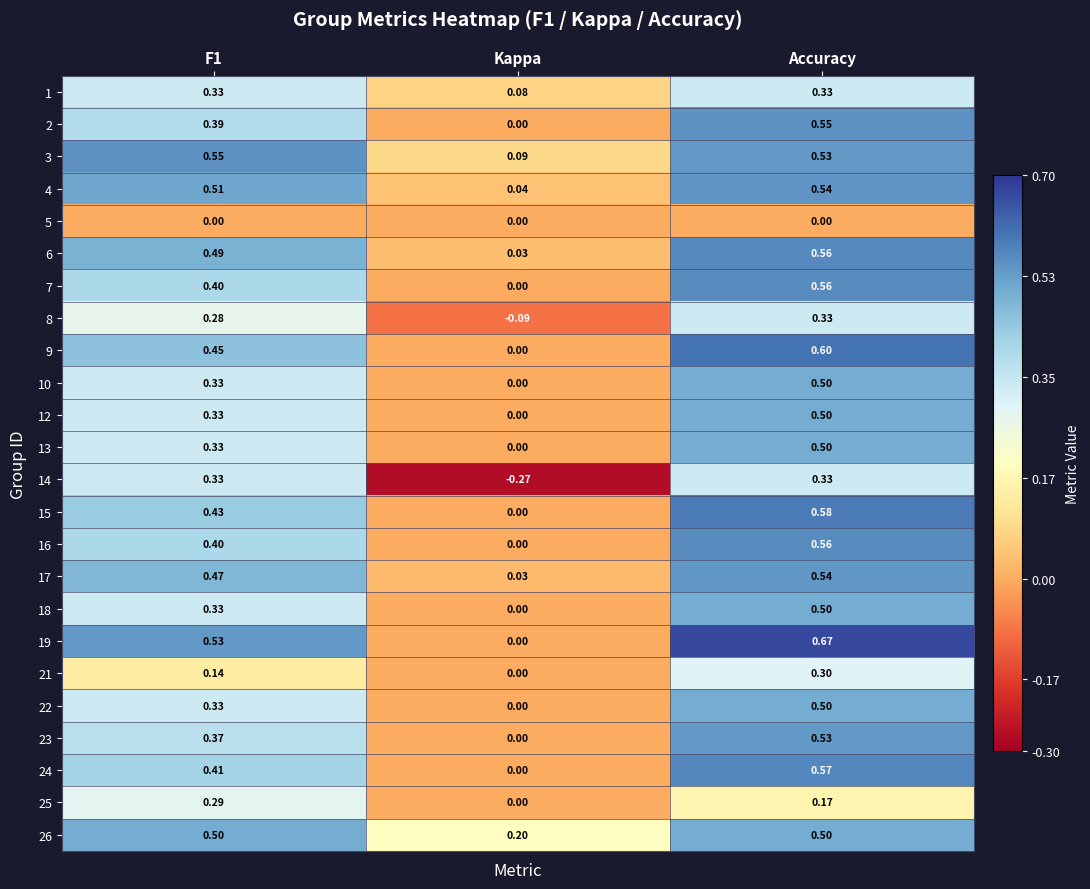

At which label is 15 closest to 0?

Kappa